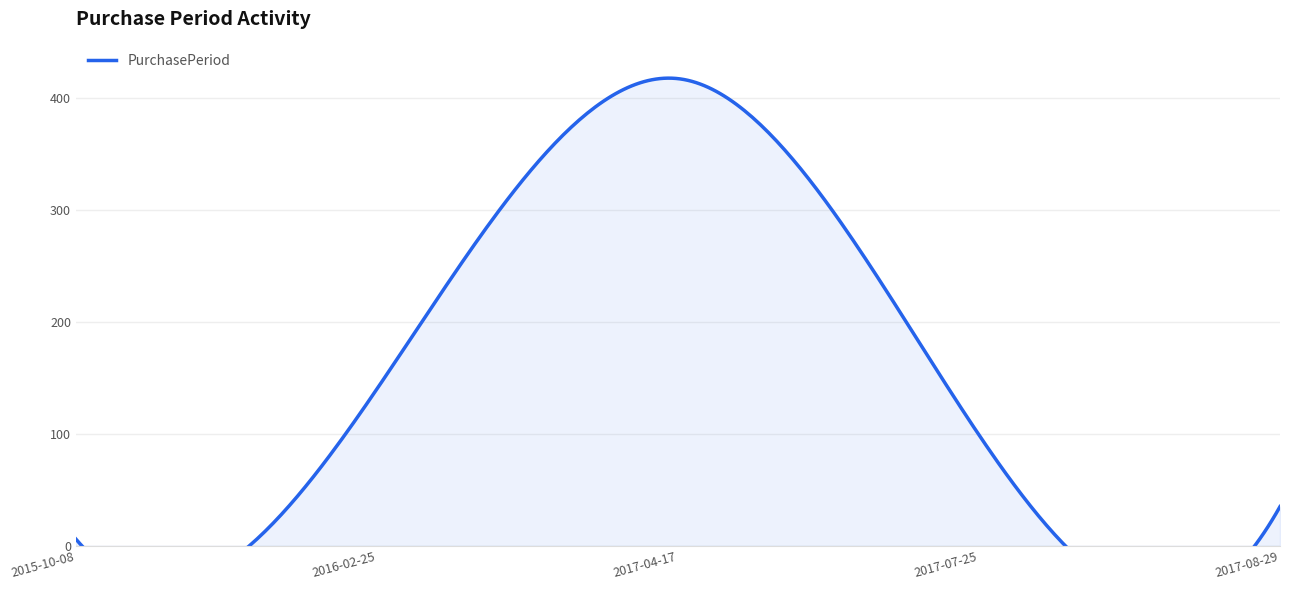

What is the sum of the values at 2016-02-25 and 2015-10-08?

146